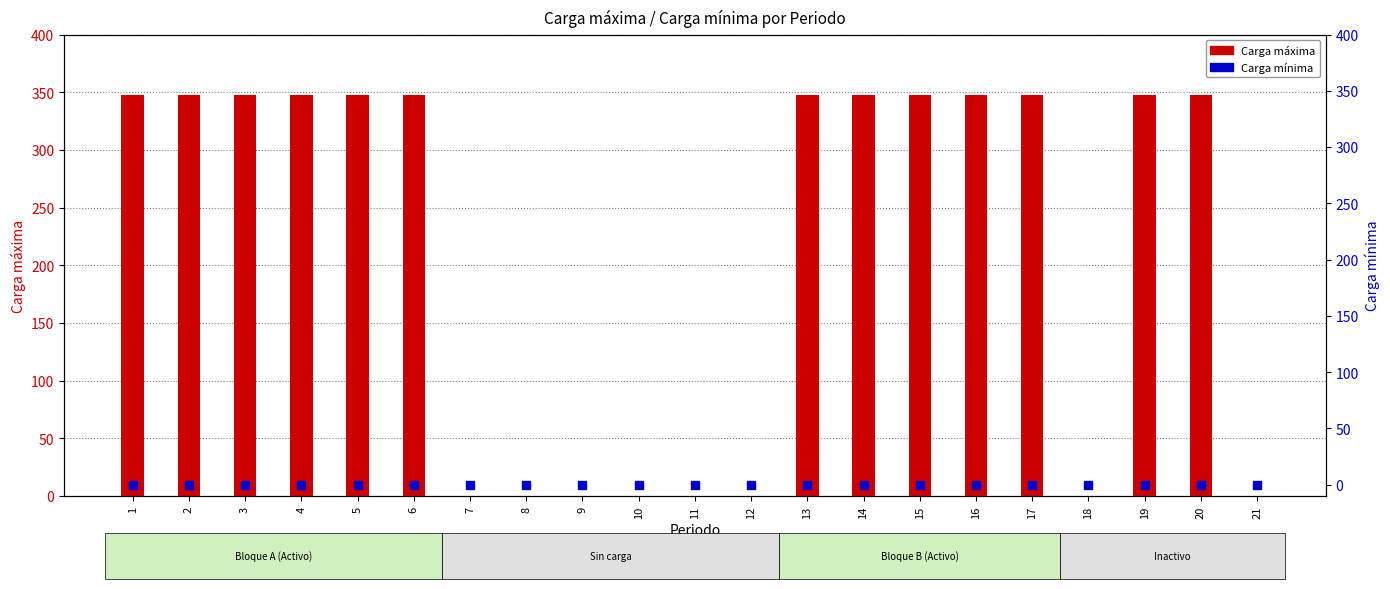

Which series reaches the maximum Y coordinate?

Carga máxima